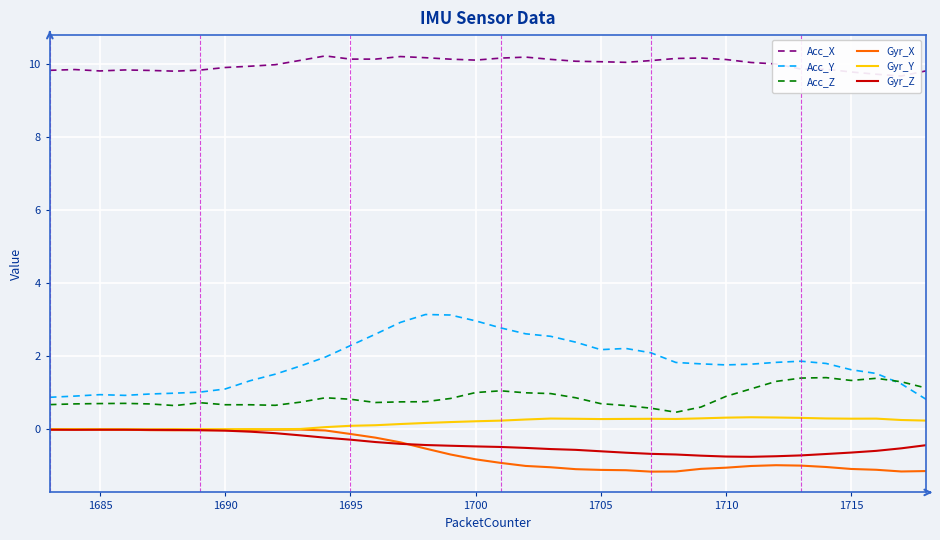

What is the maximum value for Acc_X?

10.2